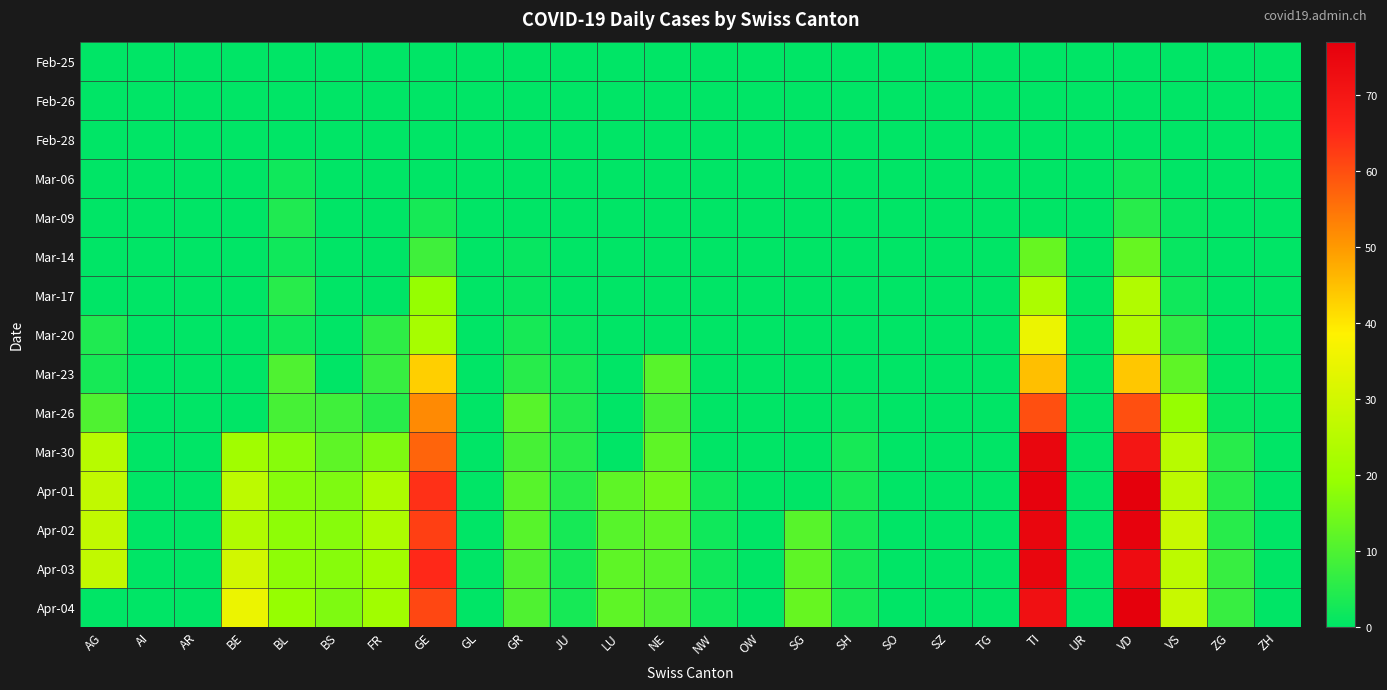

Reading left to right, transcribe all the data shown in this chart.

Feb-25: AG=0	AI=0	AR=0	BE=0	BL=0	BS=0	FR=0	GE=0	GL=0	GR=0	JU=0	LU=0	NE=0	NW=0	OW=0	SG=0	SH=0	SO=0	SZ=0	TG=0	TI=0	UR=0	VD=0	VS=0	ZG=0	ZH=0
Feb-26: AG=0	AI=0	AR=0	BE=0	BL=0	BS=0	FR=0	GE=0	GL=0	GR=0	JU=0	LU=0	NE=0	NW=0	OW=0	SG=0	SH=0	SO=0	SZ=0	TG=0	TI=0	UR=0	VD=0	VS=0	ZG=0	ZH=0
Feb-28: AG=0	AI=0	AR=0	BE=0	BL=0	BS=0	FR=0	GE=0	GL=0	GR=0	JU=0	LU=0	NE=0	NW=0	OW=0	SG=0	SH=0	SO=0	SZ=0	TG=0	TI=0	UR=0	VD=0	VS=0	ZG=0	ZH=0
Mar-06: AG=0	AI=0	AR=0	BE=0	BL=2	BS=0	FR=0	GE=0	GL=0	GR=0	JU=0	LU=0	NE=0	NW=0	OW=0	SG=0	SH=0	SO=0	SZ=0	TG=0	TI=0	UR=0	VD=2	VS=0	ZG=0	ZH=0
Mar-09: AG=0	AI=0	AR=0	BE=0	BL=4	BS=0	FR=0	GE=3	GL=0	GR=0	JU=0	LU=0	NE=0	NW=0	OW=0	SG=0	SH=0	SO=0	SZ=0	TG=0	TI=0	UR=0	VD=5	VS=1	ZG=0	ZH=0
Mar-14: AG=0	AI=0	AR=0	BE=0	BL=2	BS=0	FR=0	GE=8	GL=0	GR=1	JU=0	LU=0	NE=0	NW=0	OW=0	SG=0	SH=0	SO=0	SZ=0	TG=0	TI=13	UR=0	VD=13	VS=1	ZG=0	ZH=0
Mar-17: AG=0	AI=0	AR=0	BE=0	BL=5	BS=0	FR=0	GE=19	GL=0	GR=1	JU=0	LU=0	NE=0	NW=0	OW=0	SG=0	SH=0	SO=0	SZ=0	TG=0	TI=23	UR=0	VD=24	VS=2	ZG=0	ZH=0
Mar-20: AG=4	AI=0	AR=0	BE=0	BL=2	BS=0	FR=6	GE=22	GL=0	GR=3	JU=1	LU=0	NE=0	NW=0	OW=0	SG=0	SH=0	SO=0	SZ=0	TG=0	TI=35	UR=0	VD=24	VS=6	ZG=0	ZH=0
Mar-23: AG=3	AI=0	AR=0	BE=0	BL=10	BS=0	FR=7	GE=43	GL=0	GR=5	JU=3	LU=0	NE=11	NW=0	OW=0	SG=0	SH=0	SO=0	SZ=0	TG=0	TI=45	UR=0	VD=44	VS=12	ZG=0	ZH=0
Mar-26: AG=10	AI=0	AR=0	BE=0	BL=9	BS=8	FR=5	GE=52	GL=0	GR=11	JU=4	LU=0	NE=9	NW=0	OW=0	SG=0	SH=1	SO=0	SZ=0	TG=0	TI=60	UR=0	VD=60	VS=19	ZG=1	ZH=0
Mar-30: AG=25	AI=0	AR=0	BE=21	BL=17	BS=12	FR=16	GE=57	GL=0	GR=9	JU=5	LU=0	NE=12	NW=0	OW=0	SG=0	SH=3	SO=0	SZ=0	TG=0	TI=75	UR=0	VD=70	VS=25	ZG=5	ZH=0
Apr-01: AG=27	AI=0	AR=0	BE=26	BL=17	BS=16	FR=23	GE=64	GL=0	GR=11	JU=5	LU=12	NE=14	NW=2	OW=0	SG=0	SH=3	SO=0	SZ=0	TG=0	TI=76	UR=0	VD=77	VS=26	ZG=5	ZH=0
Apr-02: AG=27	AI=0	AR=0	BE=24	BL=18	BS=17	FR=23	GE=62	GL=0	GR=11	JU=3	LU=11	NE=12	NW=2	OW=0	SG=11	SH=3	SO=0	SZ=0	TG=0	TI=75	UR=0	VD=76	VS=28	ZG=5	ZH=0
Apr-03: AG=27	AI=0	AR=0	BE=30	BL=18	BS=17	FR=21	GE=65	GL=0	GR=10	JU=3	LU=12	NE=11	NW=2	OW=0	SG=12	SH=3	SO=0	SZ=0	TG=0	TI=75	UR=0	VD=73	VS=26	ZG=7	ZH=0
Apr-04: AG=0	AI=0	AR=0	BE=35	BL=19	BS=16	FR=21	GE=61	GL=0	GR=10	JU=3	LU=12	NE=10	NW=2	OW=0	SG=13	SH=3	SO=0	SZ=0	TG=0	TI=72	UR=0	VD=77	VS=28	ZG=7	ZH=0